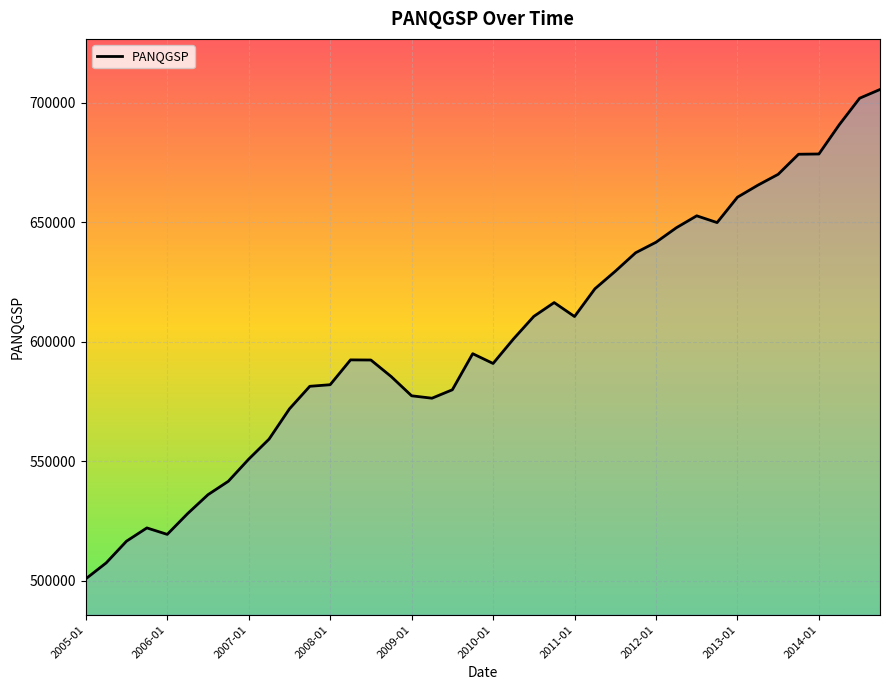

What is the difference between the maximum and minimum values?

204676.6